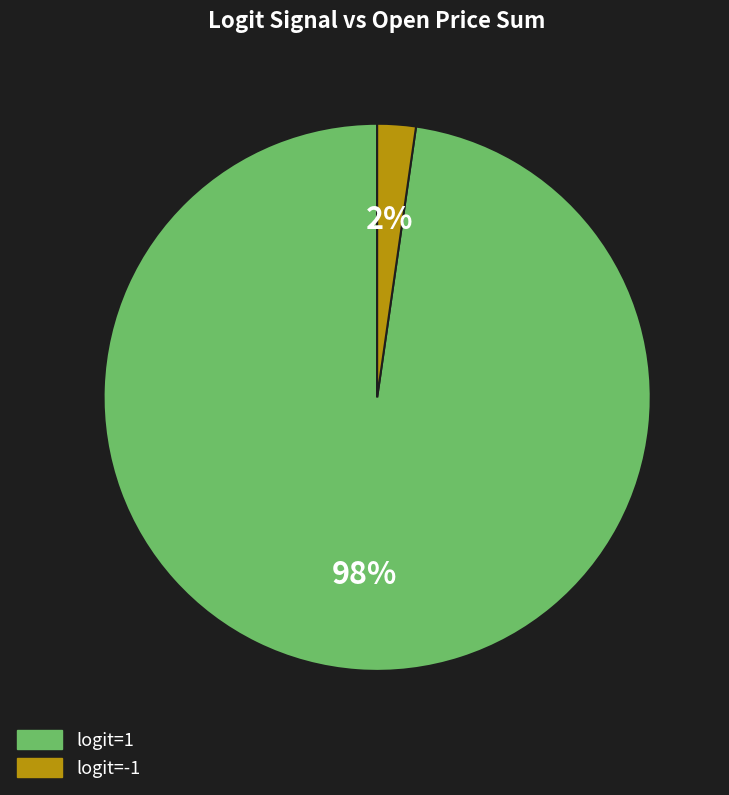

Which slice represents more than half of the pie?

logit=1